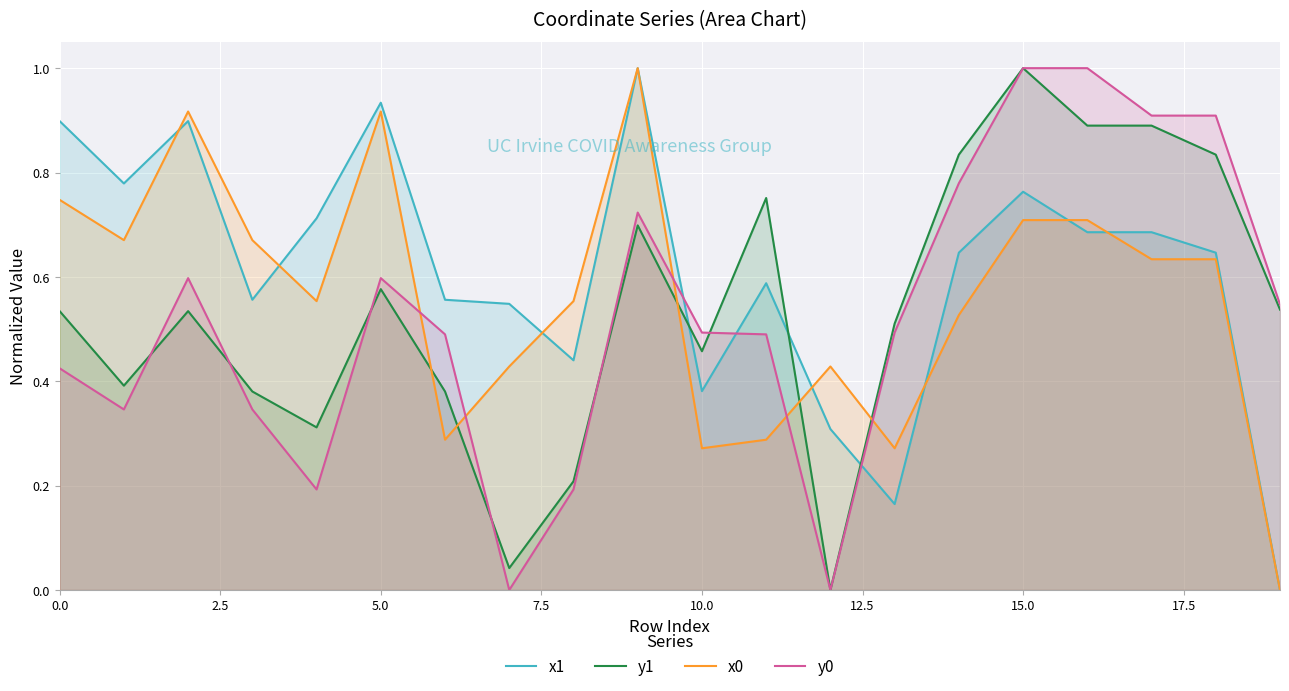

What is the difference between the maximum and minimum values in the y1 series?

1.0